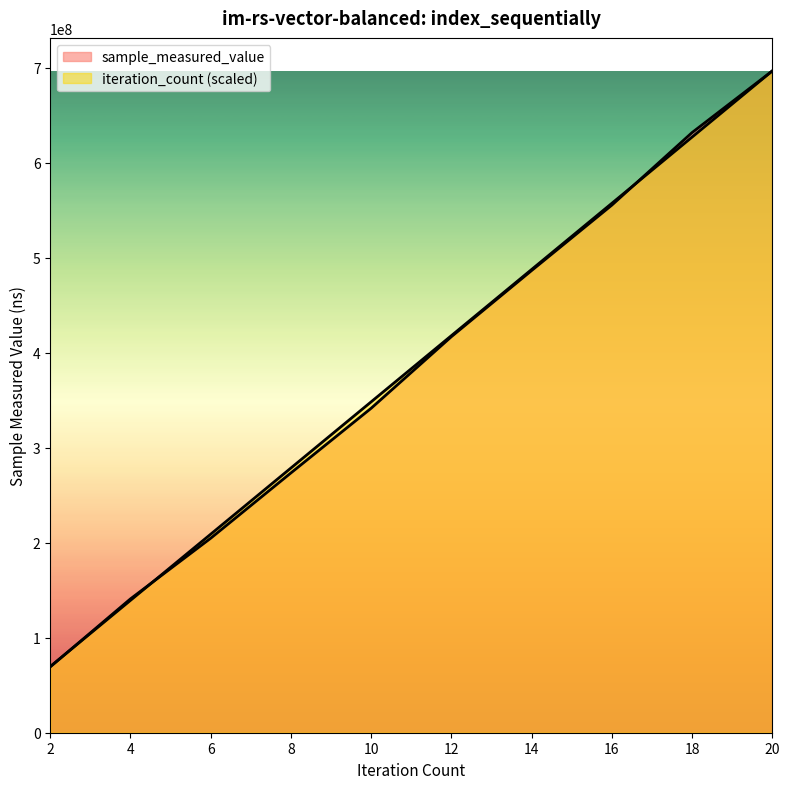

At how many categories does at least one series exceed 536749461?

3